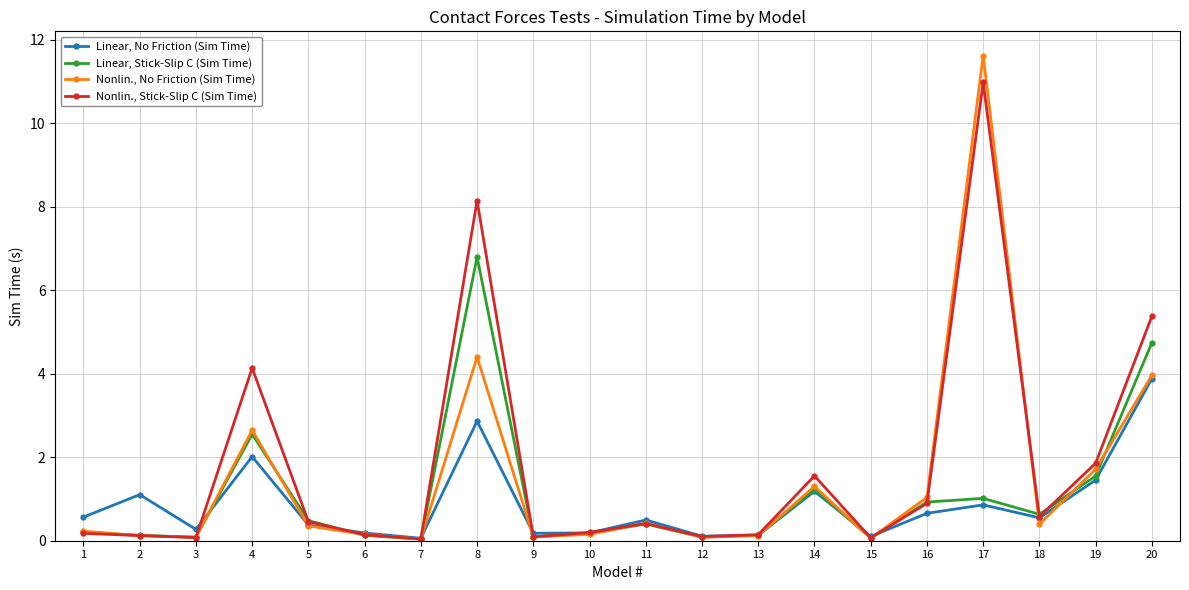

Does the chart have visible grid lines?

Yes